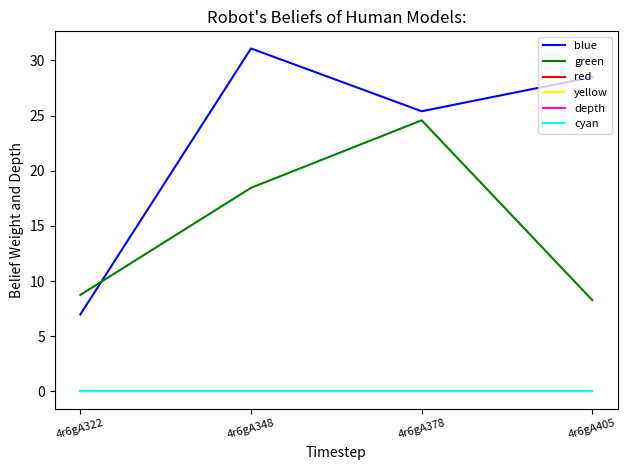

True or false: blue has a value of 44.2 at 4r6gA378.

False